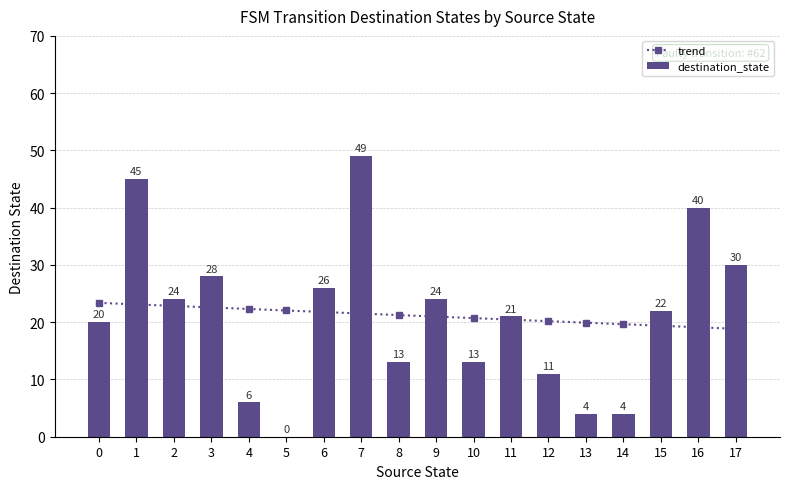

What are all the series names shown in the legend?

trend, destination_state